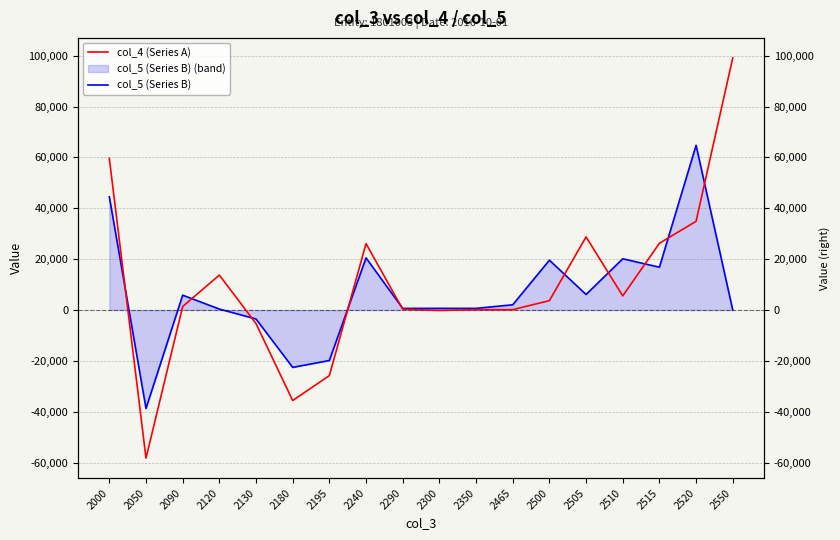

Read the col_4 (Series A) value at 2515.

26243